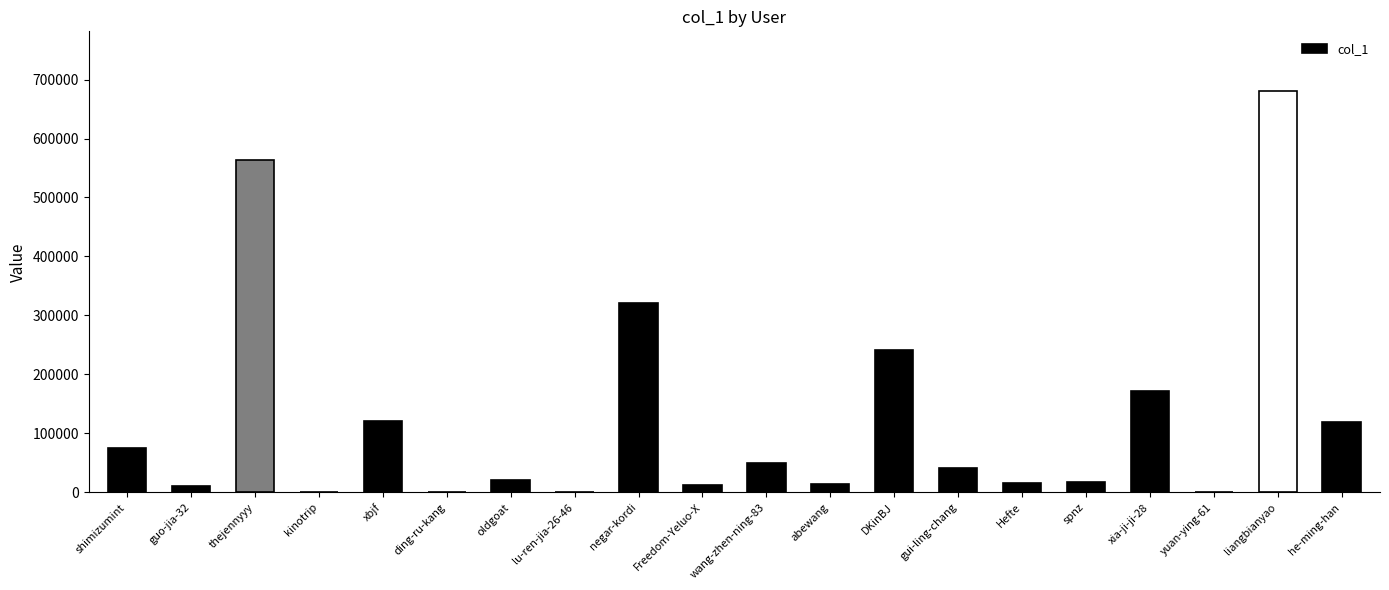

Which label corresponds to the largest value in the chart?

liangbianyao